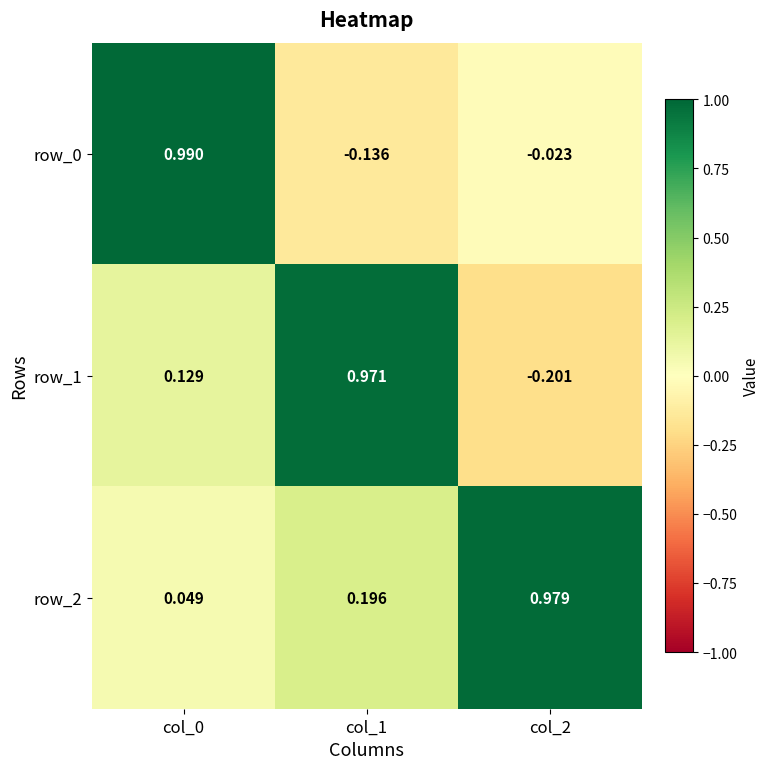

How many series are shown in this chart?

3